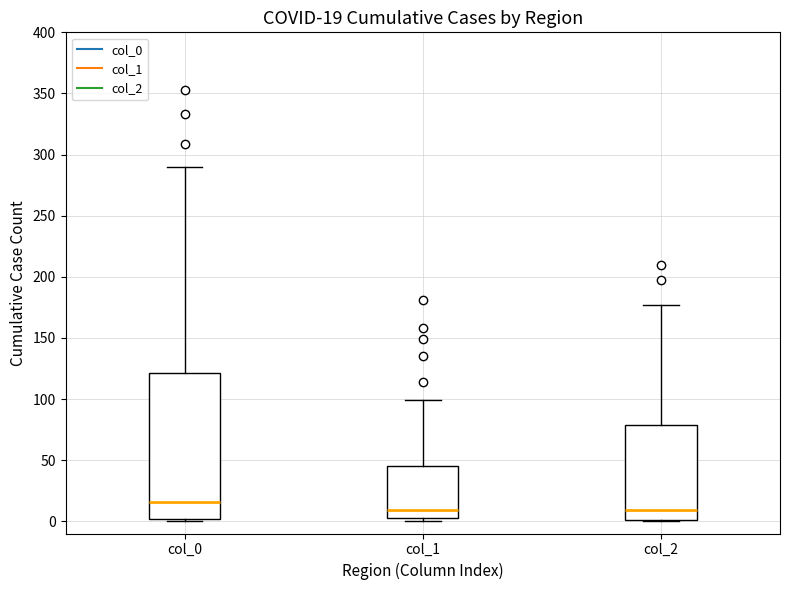

Comparing the boxes themselves (not the whiskers), which one is the tallest?

col_0